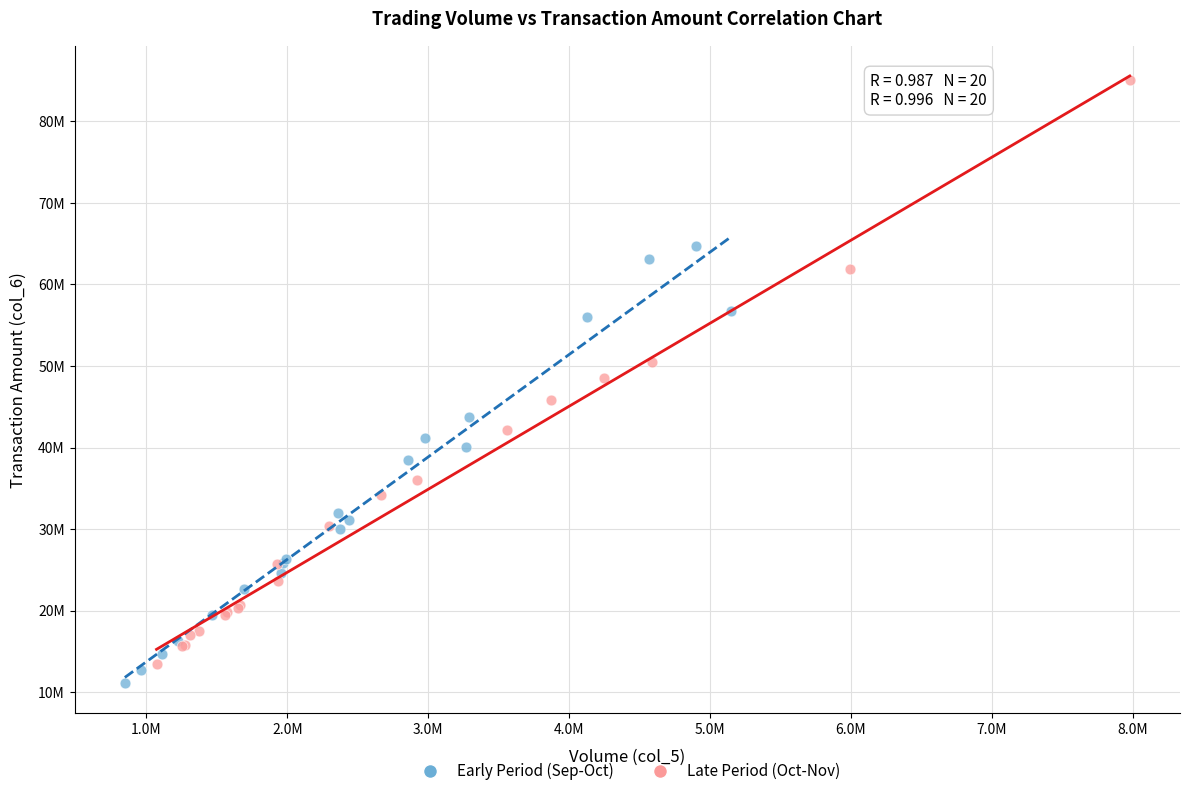

Which series has the largest Y range (max minus min)?

Late Period (Oct-Nov)